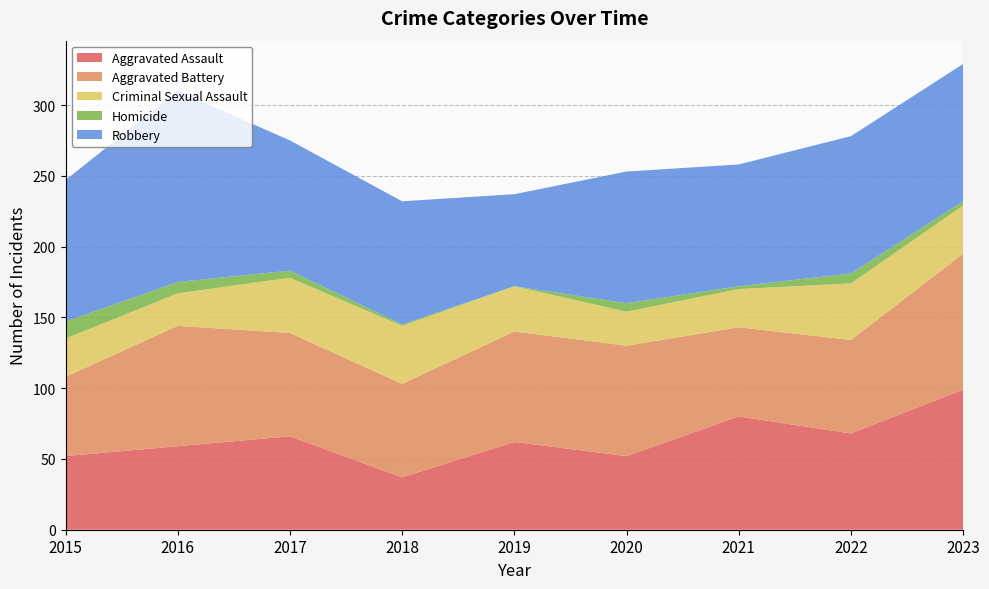

Reading left to right, extract all data points from this chart.

Aggravated Assault: 2015=52	2016=59	2017=66	2018=37	2019=62	2020=52	2021=80	2022=68	2023=99
Aggravated Battery: 2015=56	2016=85	2017=73	2018=66	2019=78	2020=78	2021=63	2022=66	2023=96
Criminal Sexual Assault: 2015=27	2016=23	2017=39	2018=41	2019=32	2020=24	2021=27	2022=40	2023=34
Homicide: 2015=12	2016=8	2017=5	2018=1	2019=0	2020=6	2021=2	2022=7	2023=3
Robbery: 2015=100	2016=135	2017=92	2018=87	2019=65	2020=93	2021=86	2022=97	2023=97